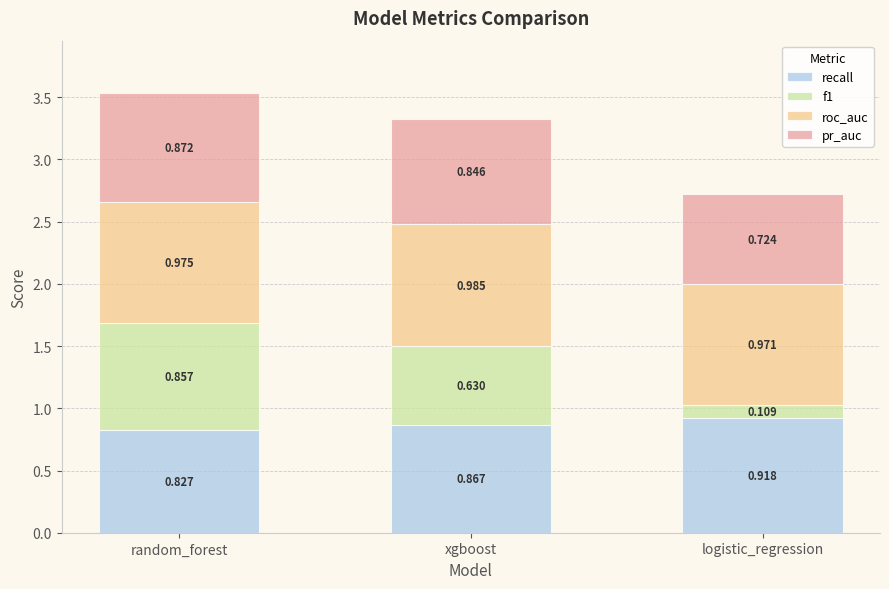

At which category is the sum across all series the highest?

random_forest